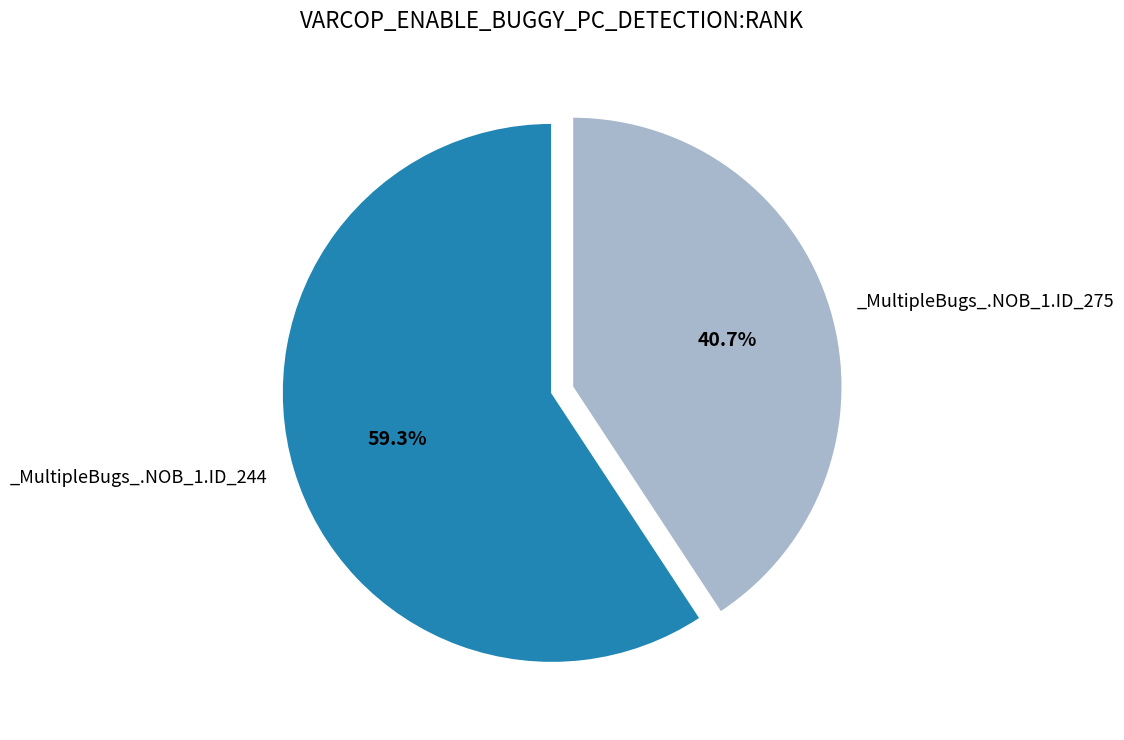

Does any single category account for the majority?

Yes